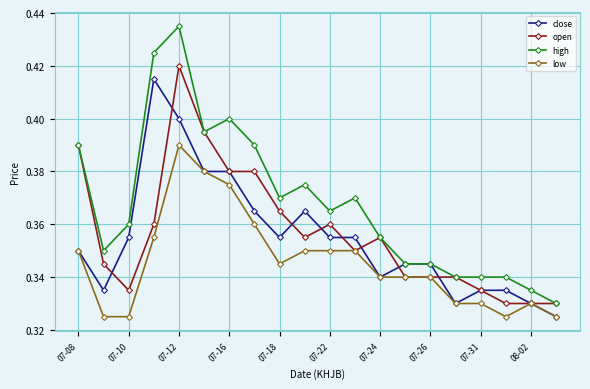

Which series has the largest total across all categories?

high